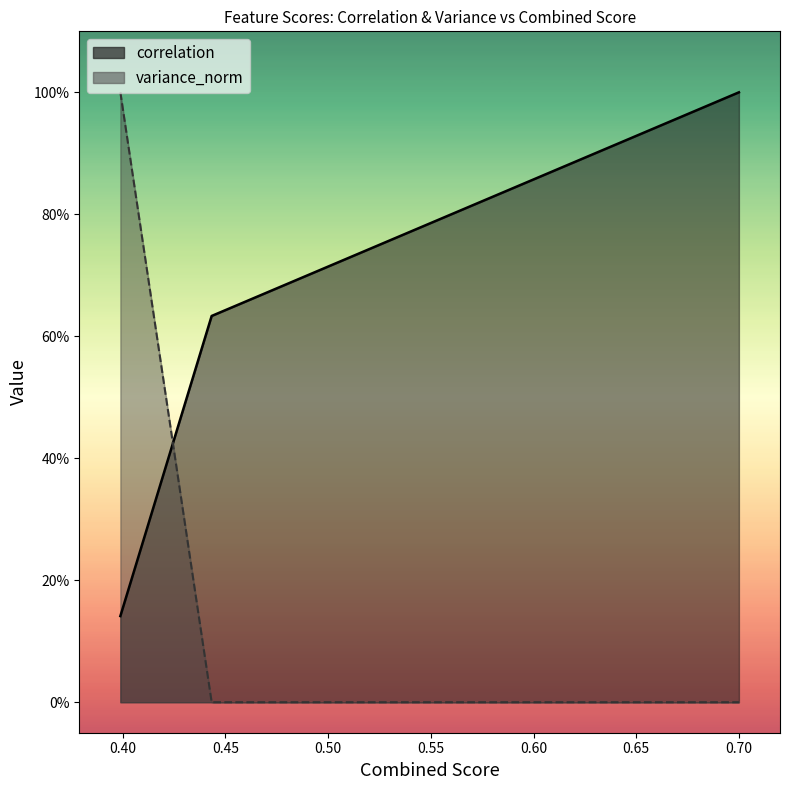

What are all the series names shown in the legend?

correlation, variance_norm